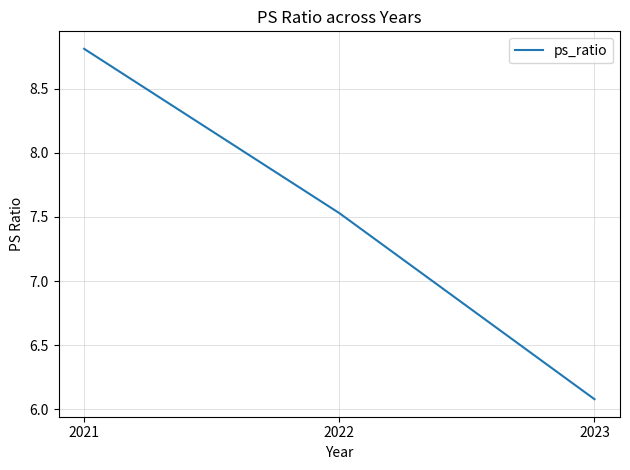

Where is the data nearest to the value 7?

2022